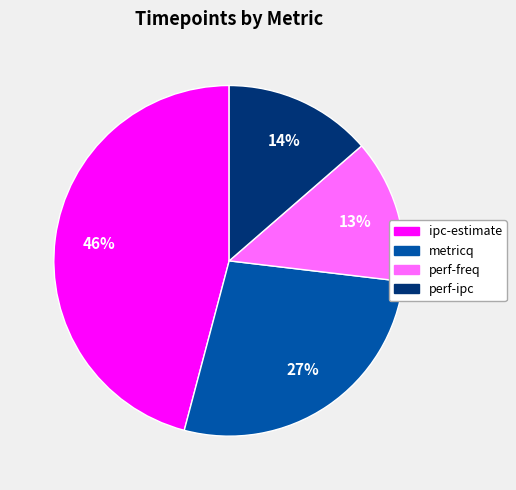

Between ipc-estimate and perf-ipc, which is larger?

ipc-estimate